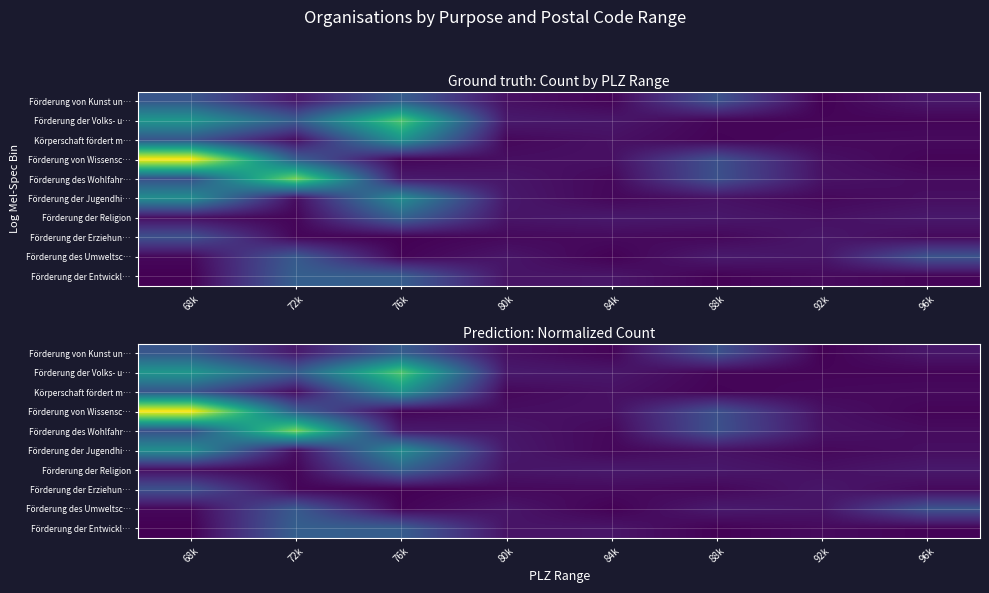

At 72k, list the series in order from largest to smallest.

Förderung des Wohlfahr…, Förderung der Entwickl…, Förderung von Wissensc…, Förderung der Volks- u…, Förderung des Umweltsc…, Förderung von Kunst un…, Körperschaft fördert m…, Förderung der Jugendhi…, Förderung der Erziehun…, Förderung der Religion